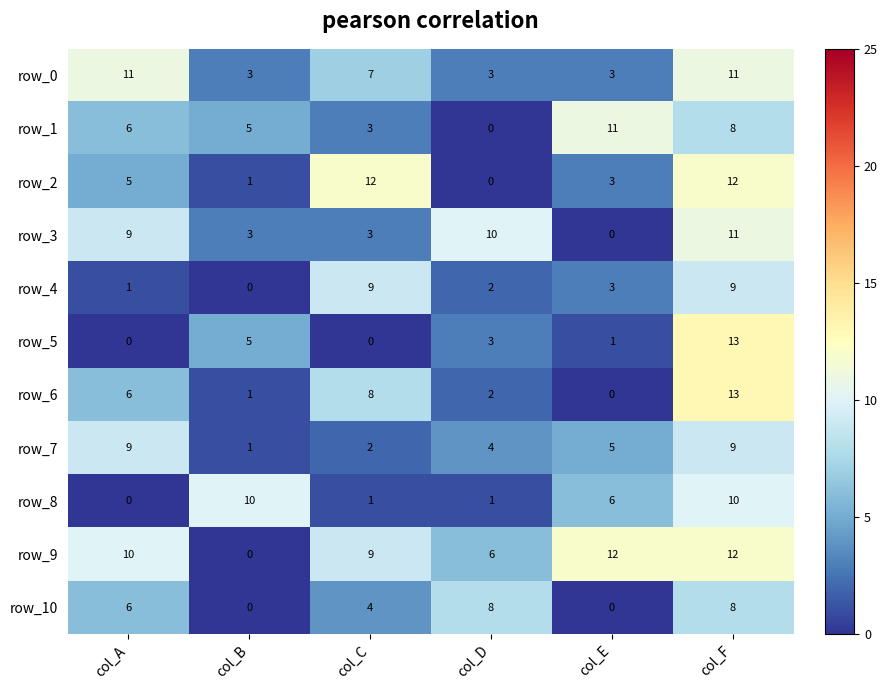

At which category is the sum across all series the highest?

col_F